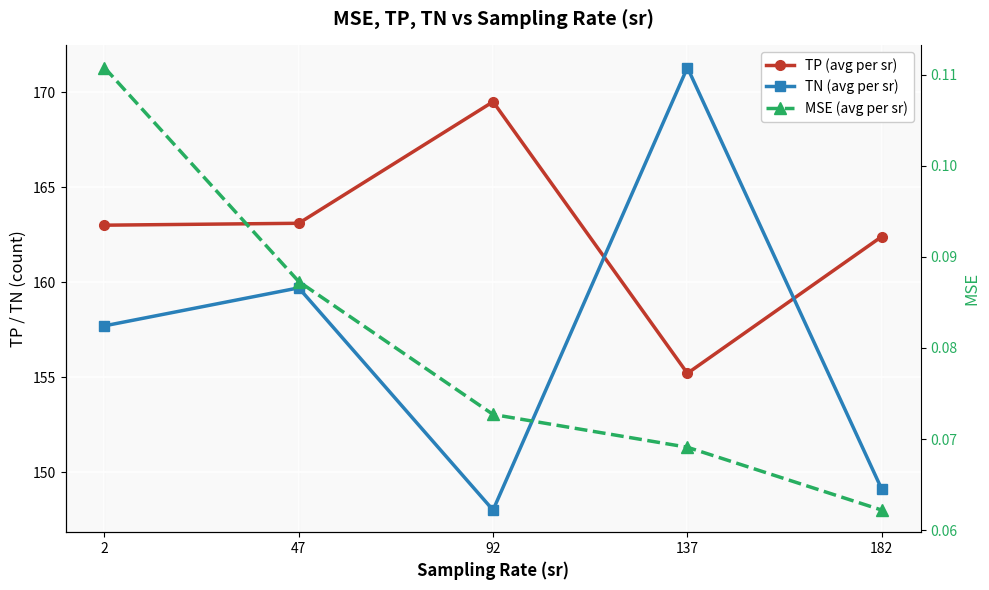

What are all the series names shown in the legend?

TP (avg per sr), TN (avg per sr), MSE (avg per sr)